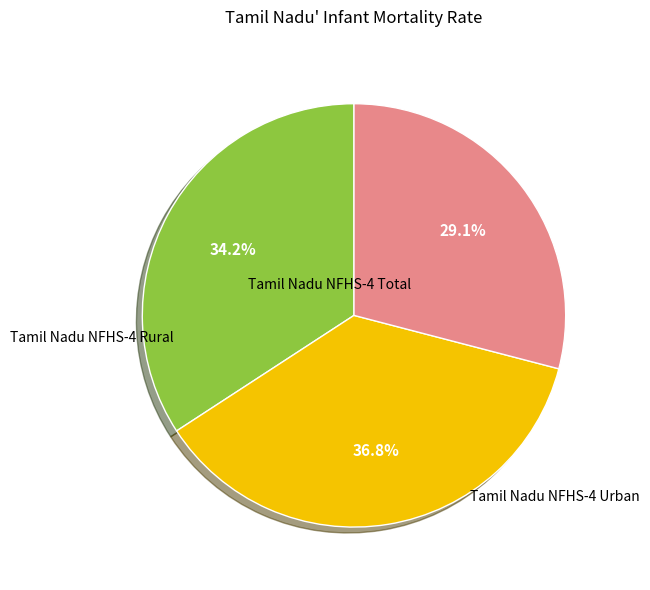

Does any single category account for the majority?

No